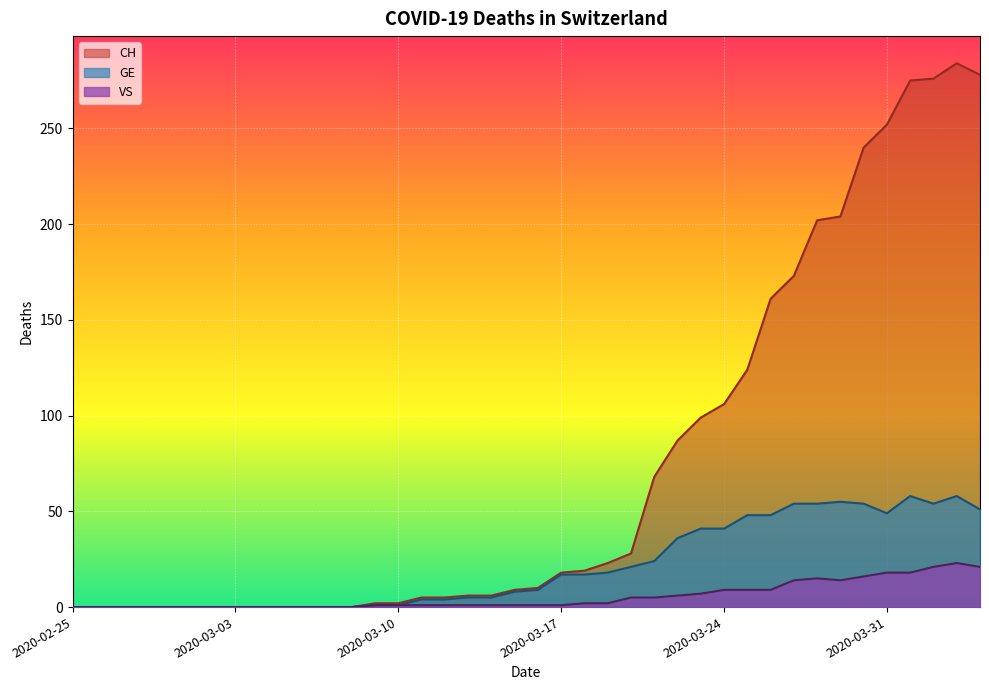

What is the spread (max minus min) of values at 2020-03-23?

92